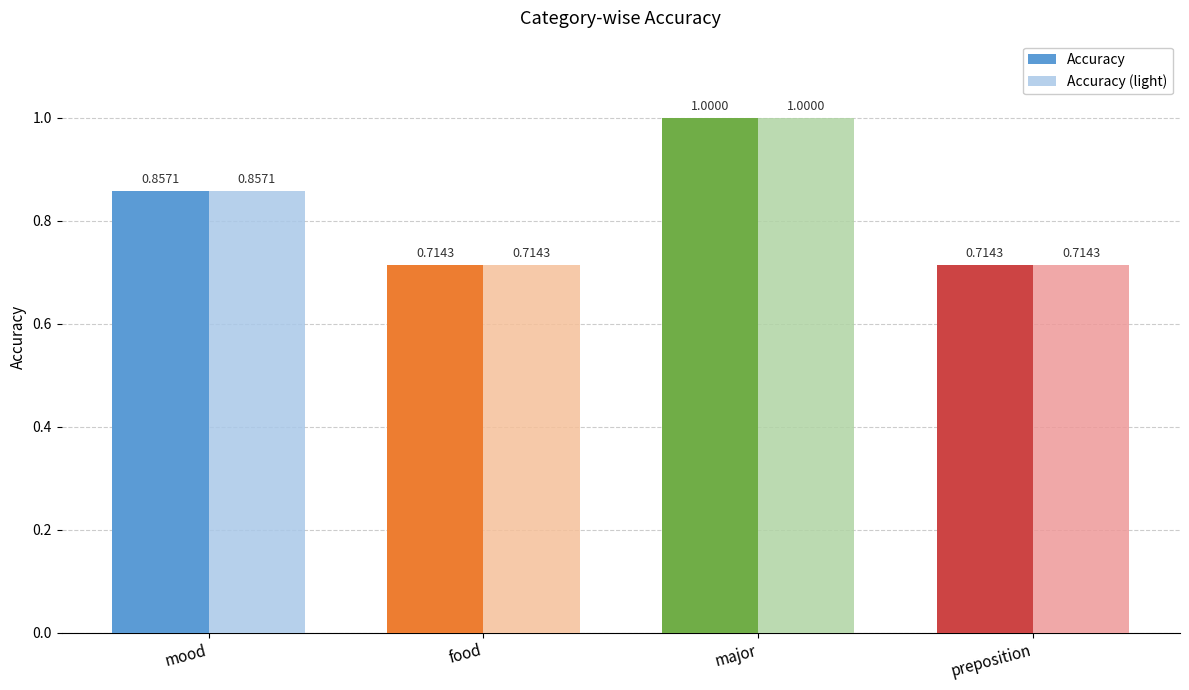

What is the maximum value for Accuracy (light)?

1.0